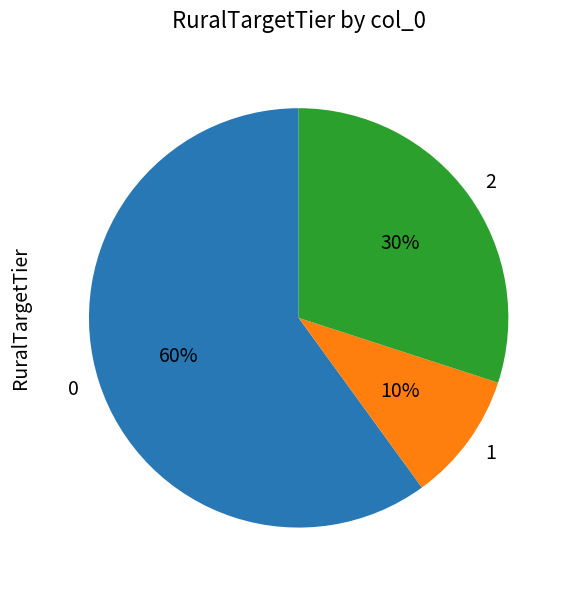

To the nearest percent, what is the average slice percentage?

33%